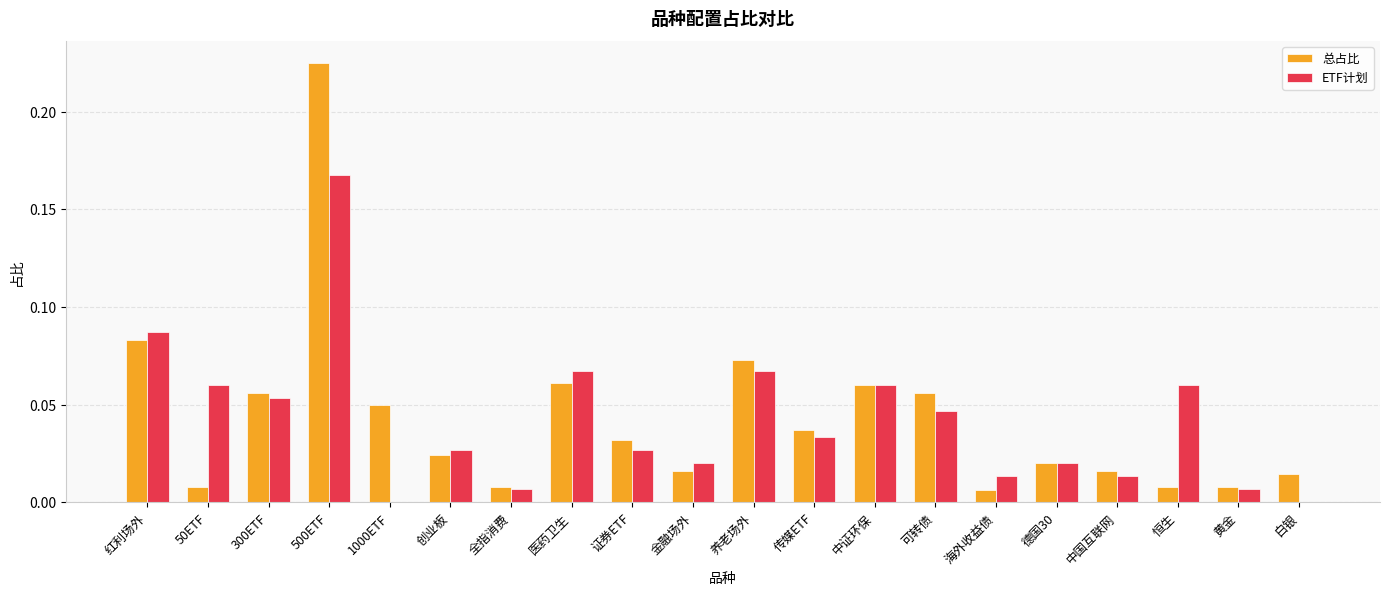

Which label corresponds to the largest value in the chart?

500ETF